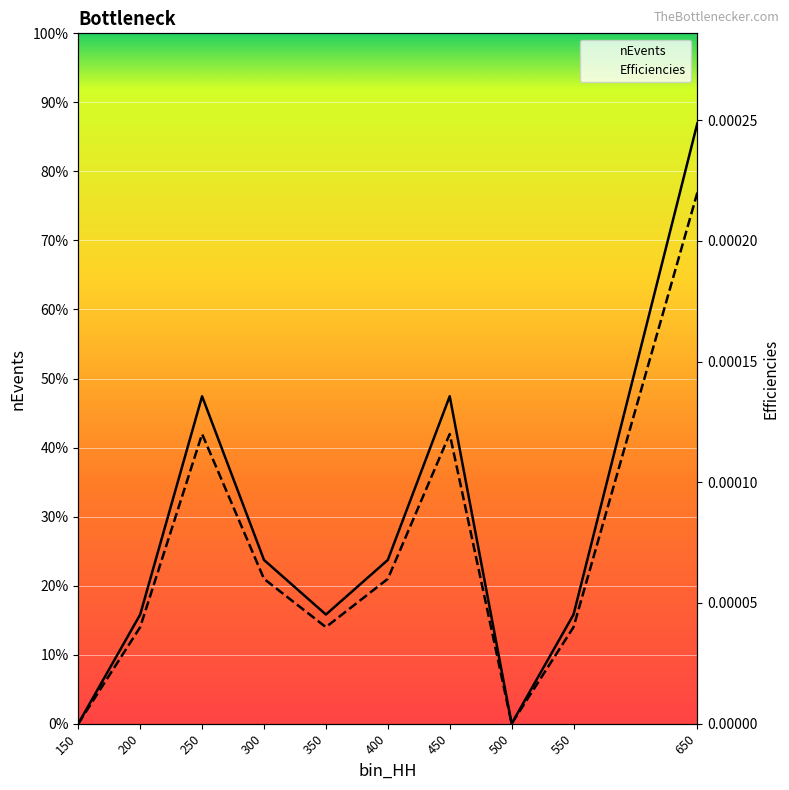

True or false: nEvents and Efficiencies intersect in this chart.

False